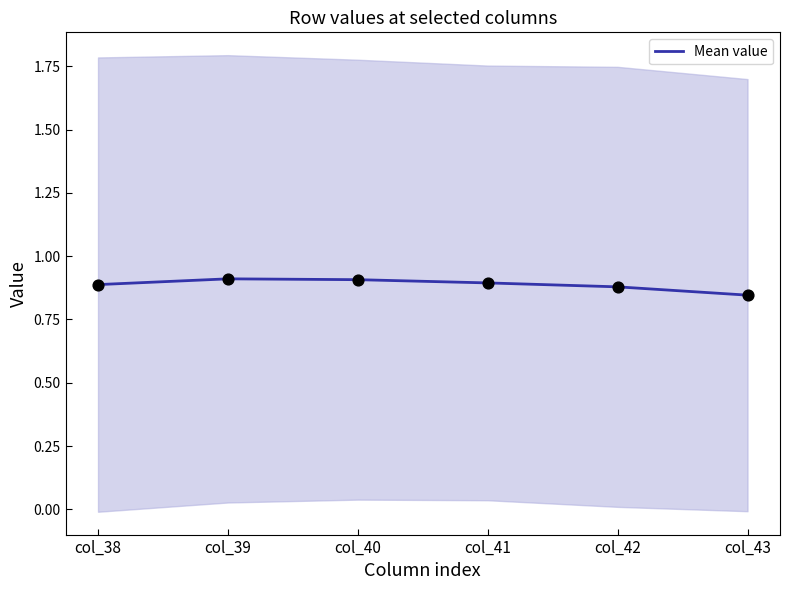

What is the change in value from col_39 to col_43?

-0.1